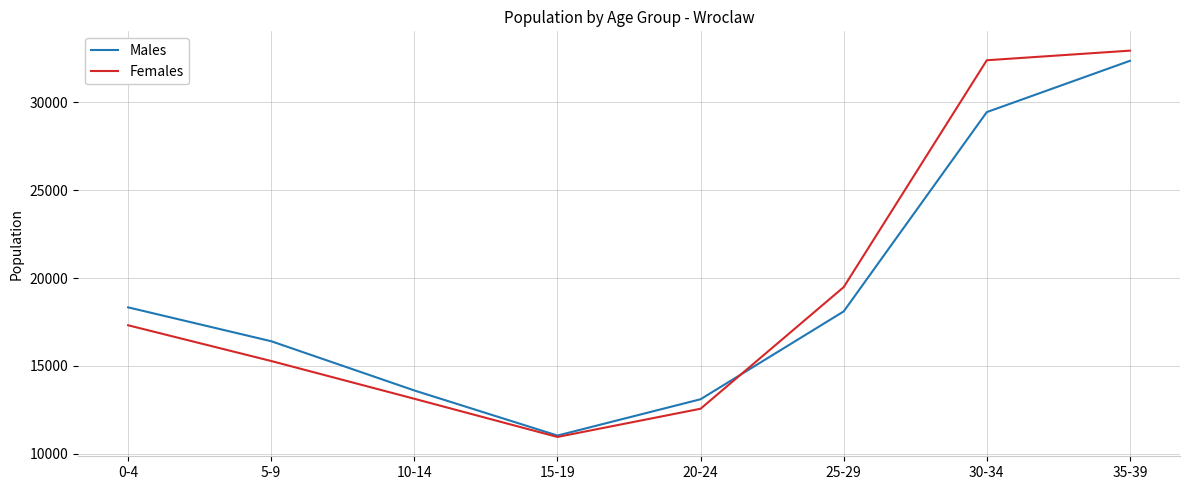

Which series has the widest spread of values?

Females